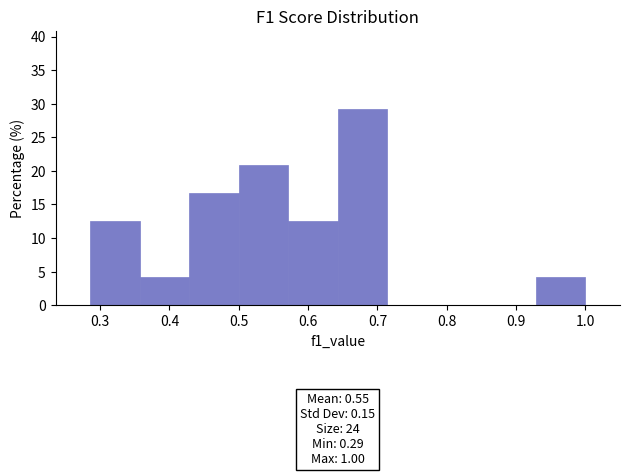

Over which range of the x-axis is the bar tallest?

0.64 to 0.71